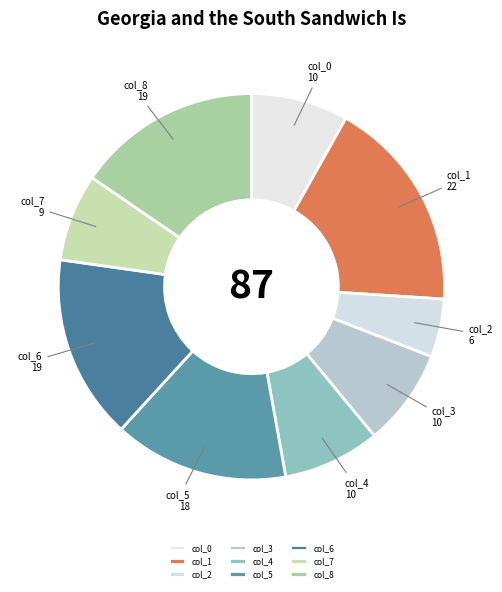

Which category has the smallest portion of the pie?

col_2